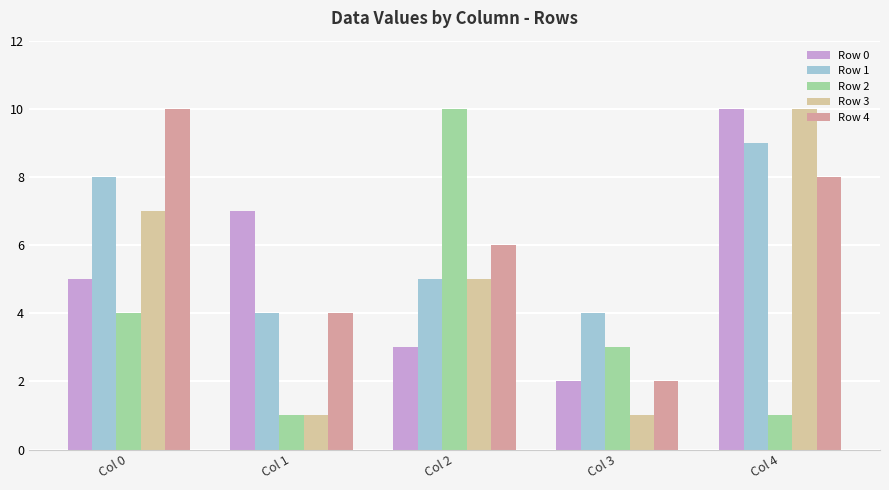

What is the value of the Row 2 bar at the 1st from the left?

4